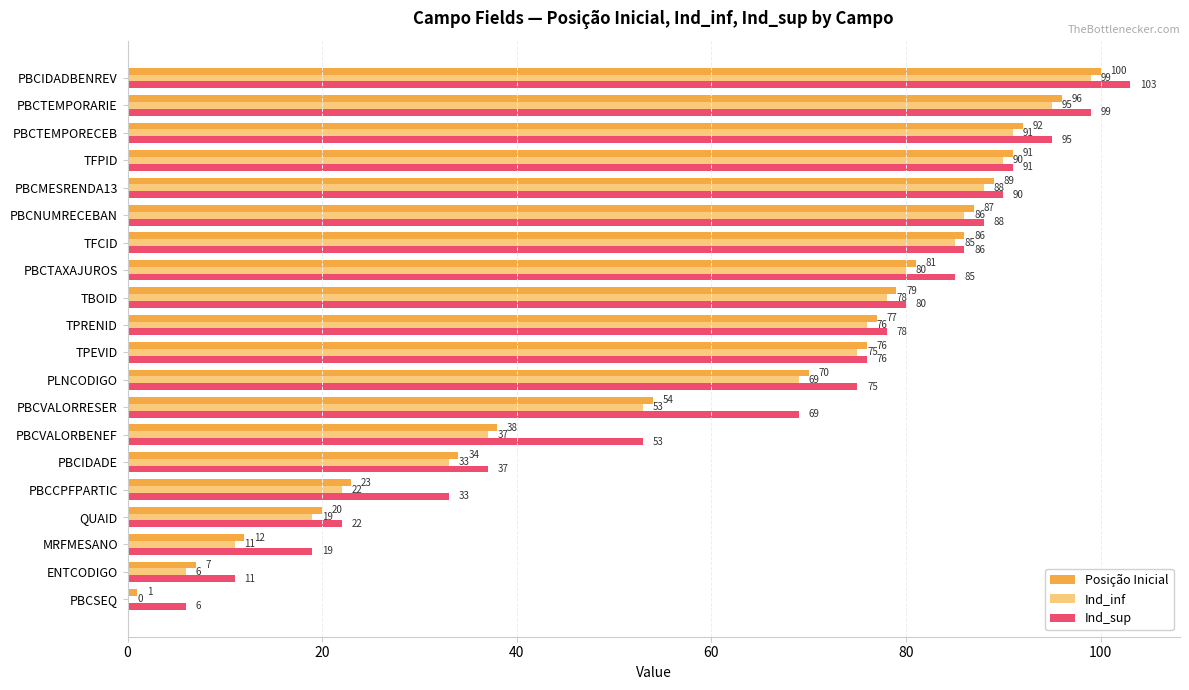

The value of Ind_inf at PLNCODIGO is 118. True or false?

False